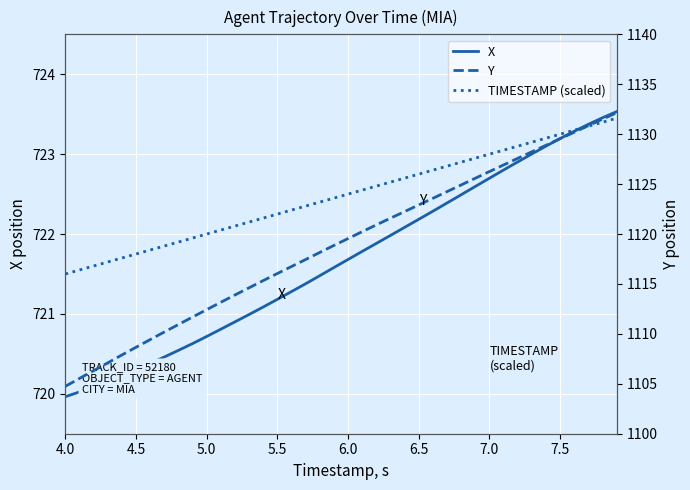

What is the value of the TIMESTAMP (scaled) point at the 26th from the left?

722.8